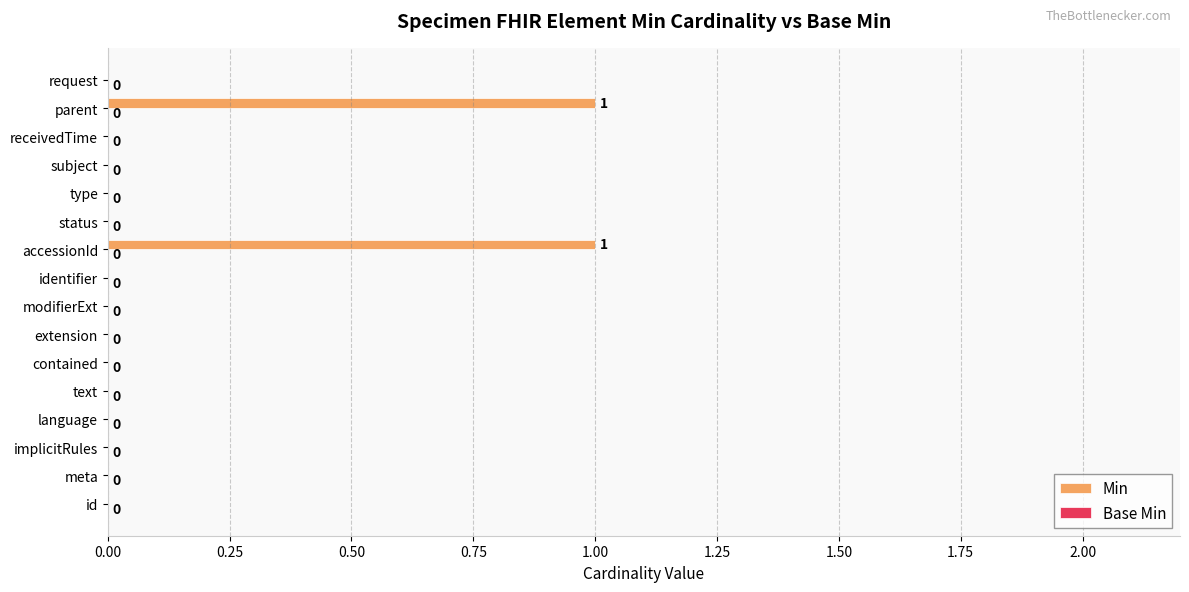

What is the change in value from text to accessionId?

+1